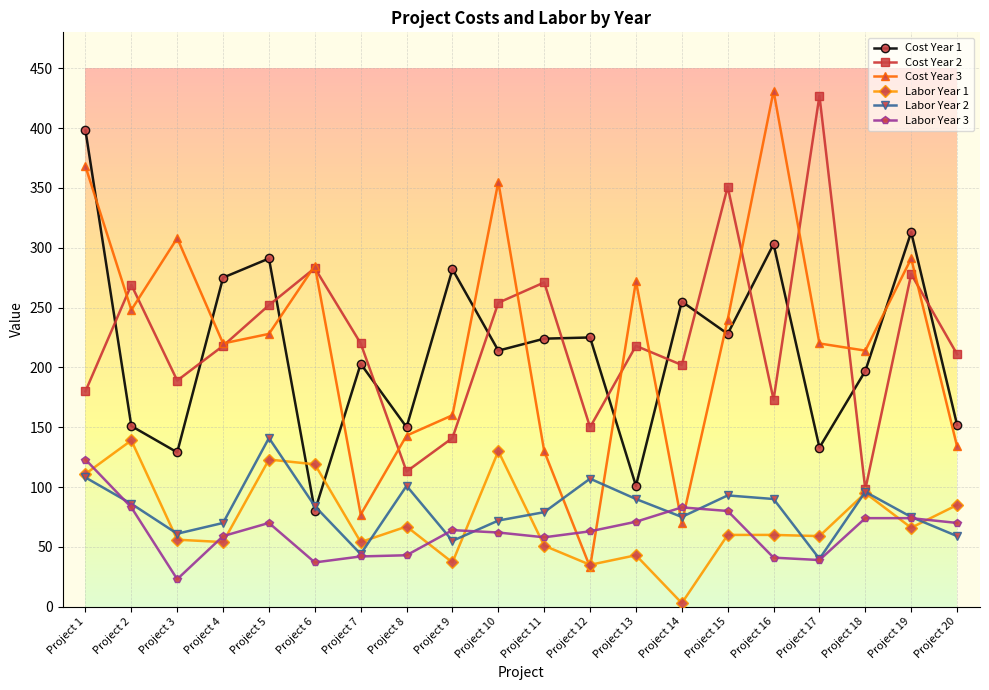

What is the difference between the second highest and minimum values in the Labor Year 3 series?

60